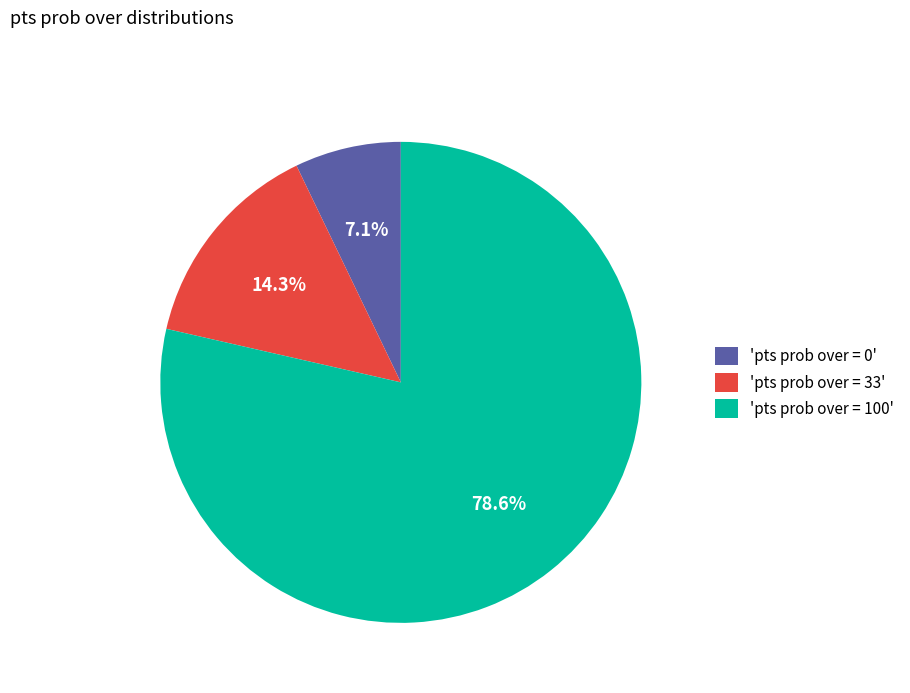

Which category has the biggest portion of the pie?

'pts prob over = 100'